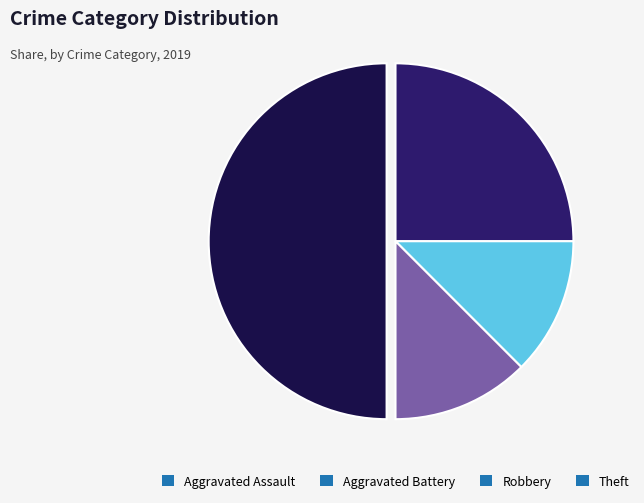

Which slice is the largest?

Theft